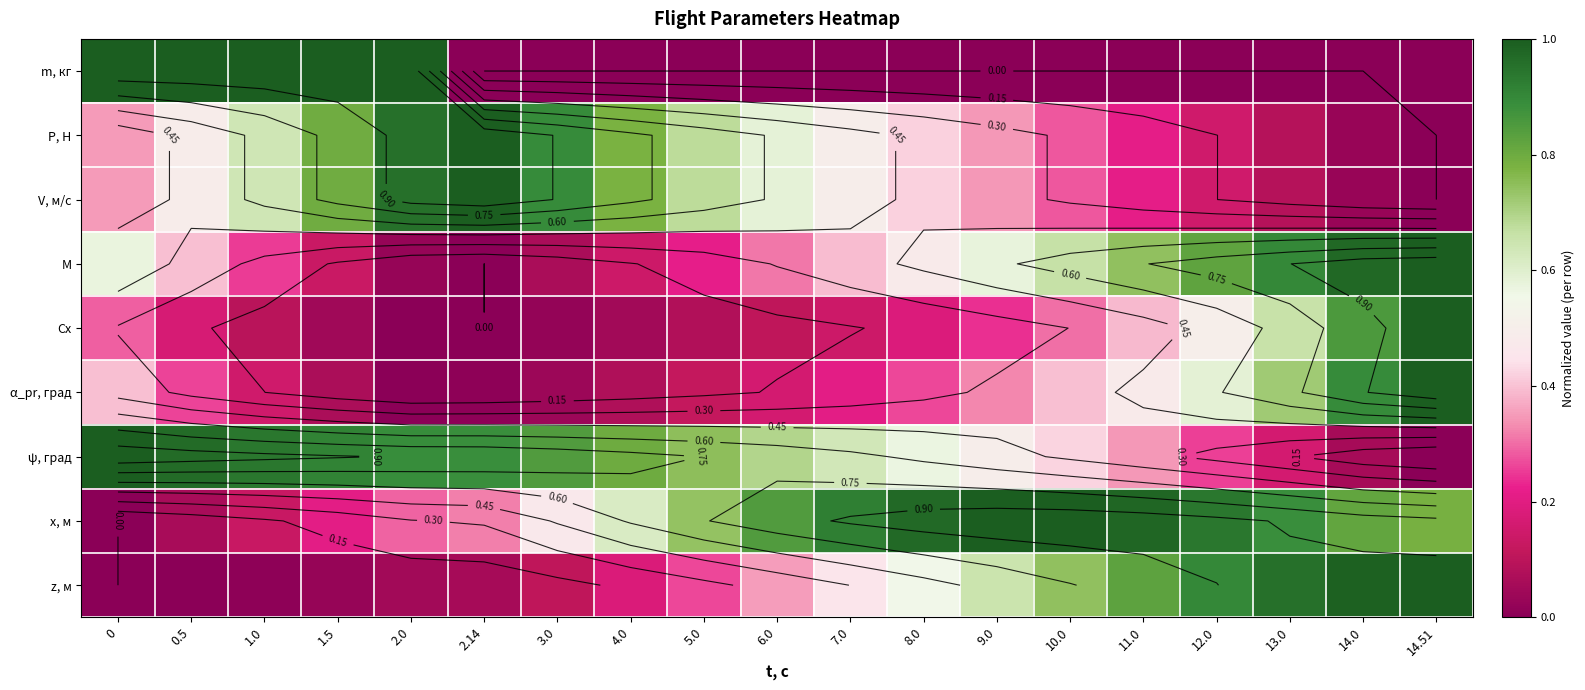

What is the difference between the M values at 13.0 and 14.0?

0.1